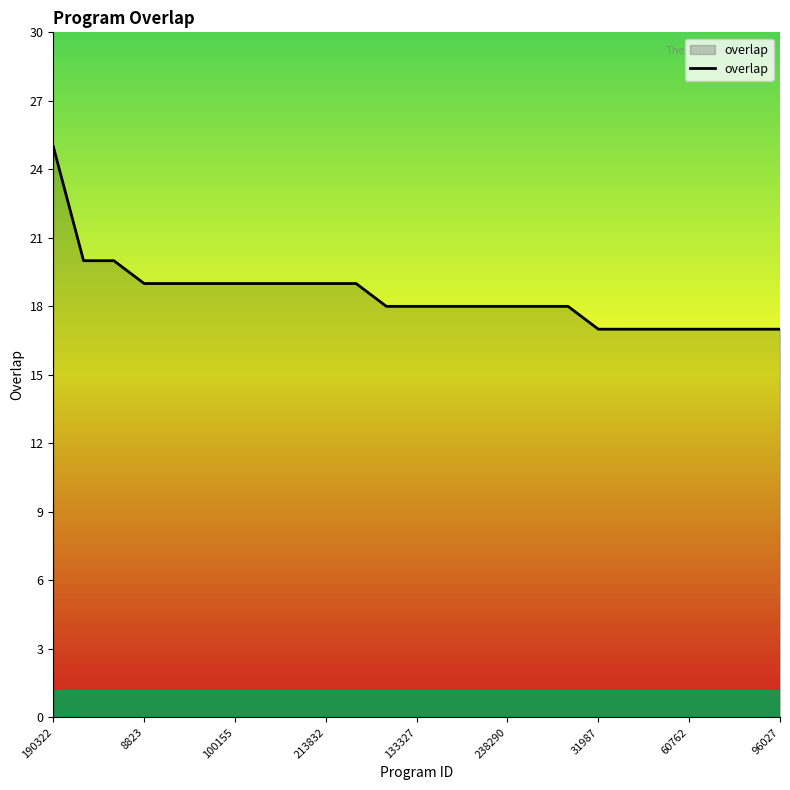

What is the minimum value shown in the chart?

17